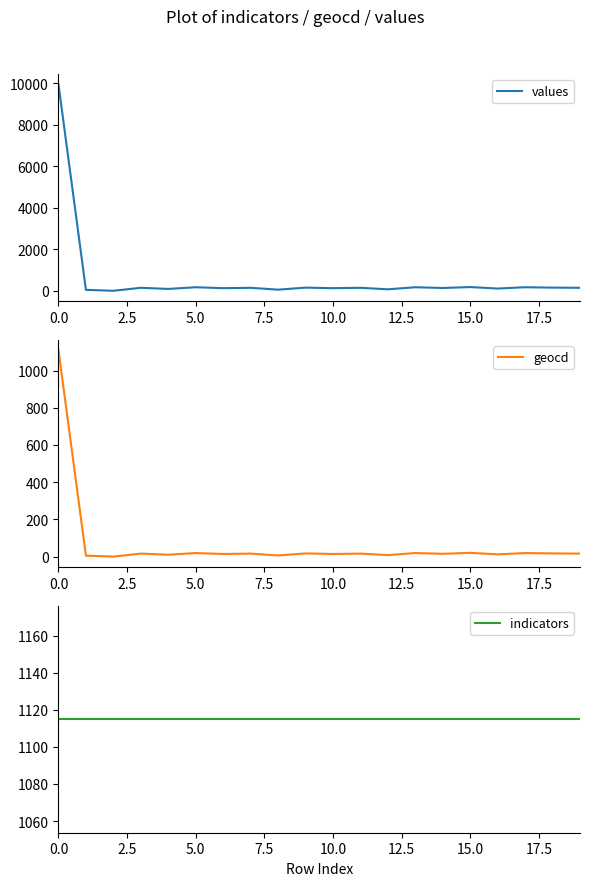

Rank the series by their maximum value, from highest to lowest.

values, indicators, geocd